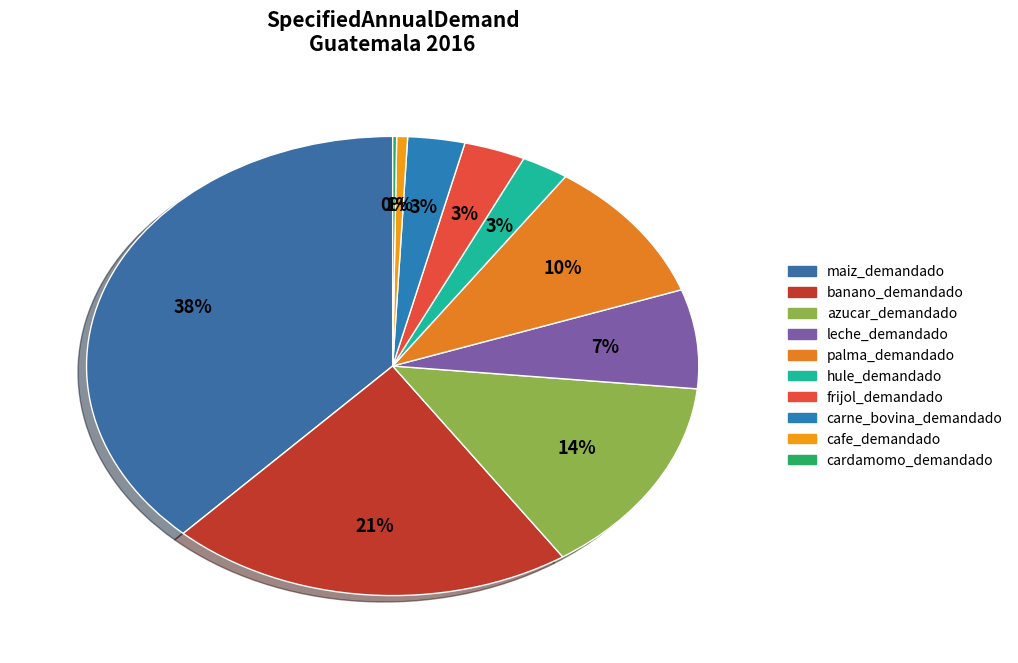

How many segments does this pie chart have?

10